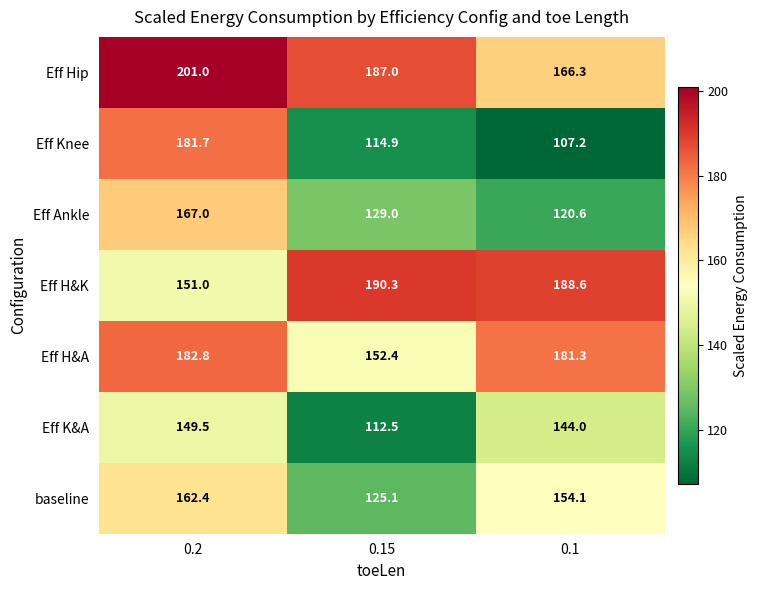

Reading left to right, what are all the values shown in this chart?

Eff Hip: 201.0	187.0	166.3
Eff Knee: 181.7	114.9	107.2
Eff Ankle: 167.0	129.0	120.6
Eff H&K: 151.0	190.3	188.6
Eff H&A: 182.8	152.4	181.3
Eff K&A: 149.5	112.5	144.0
baseline: 162.4	125.1	154.1